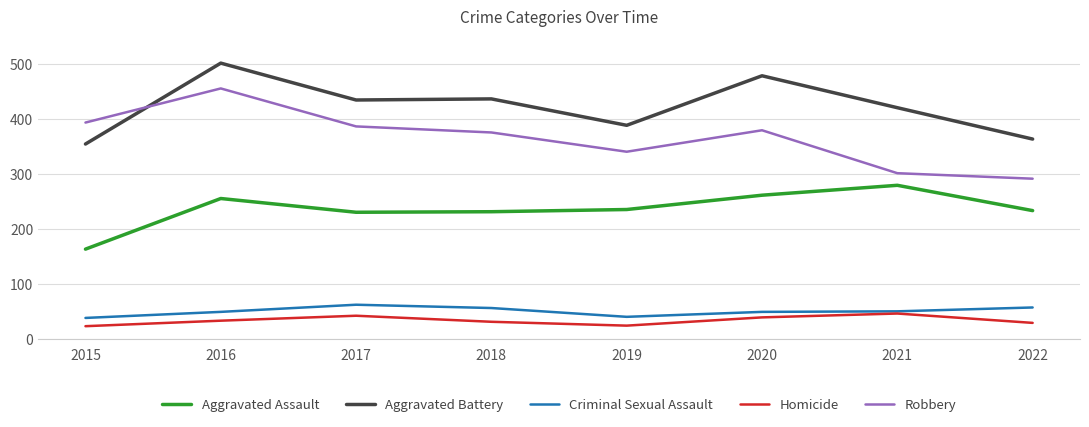

What is the total value across all series at 2021?

1096